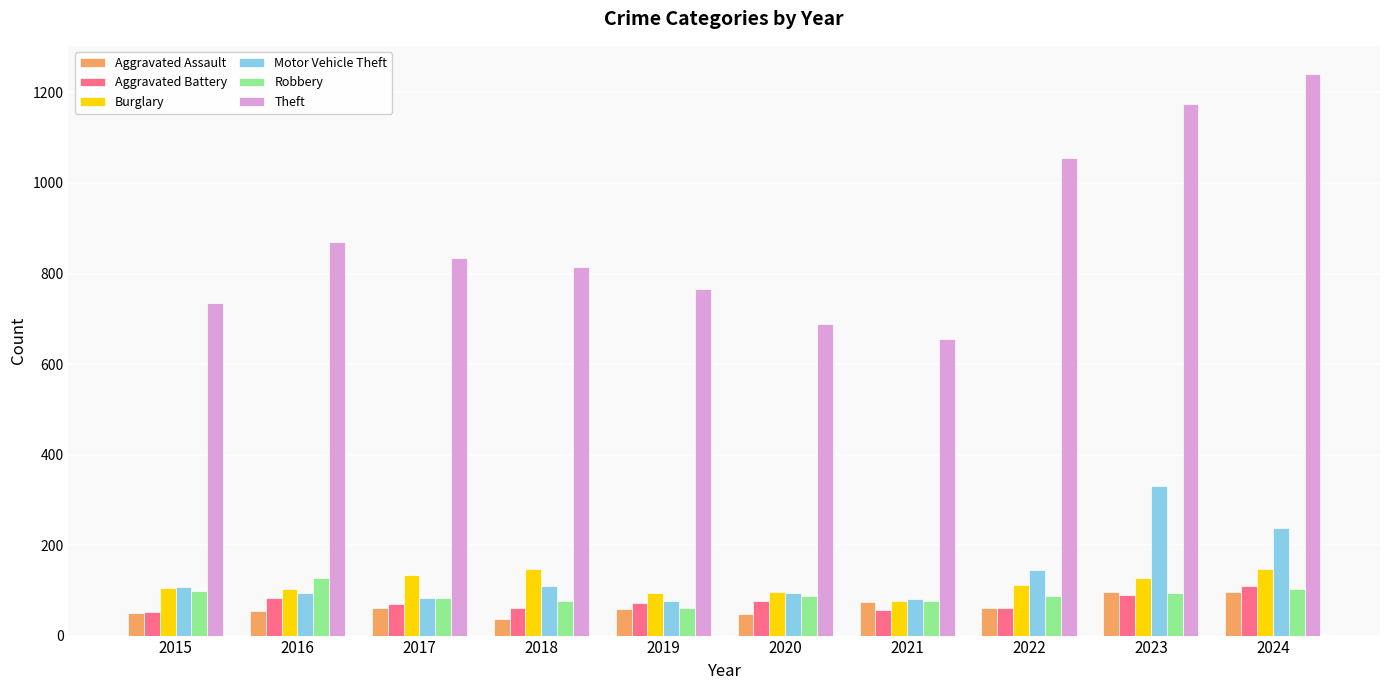

What is the smallest value displayed?

36